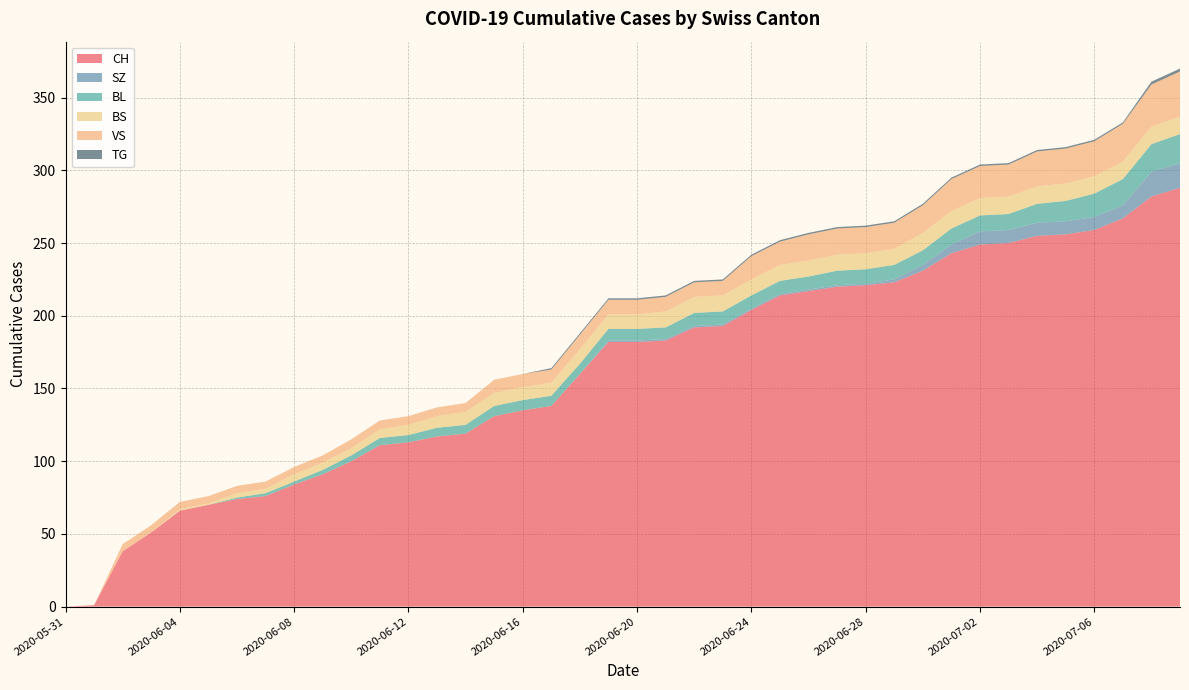

Reading right to left, what are all the values shown in this chart?

CH: 2020-07-09=288	2020-07-08=282	2020-07-07=267	2020-07-06=259	2020-07-05=256	2020-07-04=255	2020-07-03=250	2020-07-02=249	2020-07-01=243	2020-06-30=231	2020-06-29=223	2020-06-28=221	2020-06-27=220	2020-06-26=217	2020-06-25=214	2020-06-24=204	2020-06-23=193	2020-06-22=192	2020-06-21=183	2020-06-20=182	2020-06-19=182	2020-06-18=160	2020-06-17=138	2020-06-16=135	2020-06-15=131	2020-06-14=119	2020-06-13=117	2020-06-12=113	2020-06-11=111	2020-06-10=100	2020-06-09=91	2020-06-08=84	2020-06-07=76	2020-06-06=74	2020-06-05=70	2020-06-04=66	2020-06-03=51	2020-06-02=38	2020-06-01=1	2020-05-31=0
SZ: 2020-07-09=17	2020-07-08=17	2020-07-07=9	2020-07-06=9	2020-07-05=9	2020-07-04=9	2020-07-03=9	2020-07-02=9	2020-07-01=6	2020-06-30=4	2020-06-29=2	2020-06-28=1	2020-06-27=1	2020-06-26=1	2020-06-25=1	2020-06-24=1	2020-06-23=1	2020-06-22=1	2020-06-21=1	2020-06-20=1	2020-06-19=1	2020-06-18=0	2020-06-17=0	2020-06-16=0	2020-06-15=0	2020-06-14=0	2020-06-13=0	2020-06-12=0	2020-06-11=0	2020-06-10=0	2020-06-09=0	2020-06-08=0	2020-06-07=0	2020-06-06=0	2020-06-05=0	2020-06-04=0	2020-06-03=0	2020-06-02=0	2020-06-01=0	2020-05-31=0
BL: 2020-07-09=20	2020-07-08=19	2020-07-07=18	2020-07-06=16	2020-07-05=14	2020-07-04=13	2020-07-03=11	2020-07-02=11	2020-07-01=11	2020-06-30=10	2020-06-29=10	2020-06-28=10	2020-06-27=10	2020-06-26=9	2020-06-25=9	2020-06-24=9	2020-06-23=9	2020-06-22=9	2020-06-21=8	2020-06-20=8	2020-06-19=8	2020-06-18=7	2020-06-17=7	2020-06-16=7	2020-06-15=7	2020-06-14=6	2020-06-13=6	2020-06-12=5	2020-06-11=5	2020-06-10=4	2020-06-09=3	2020-06-08=2	2020-06-07=2	2020-06-06=1	2020-06-05=0	2020-06-04=0	2020-06-03=0	2020-06-02=0	2020-06-01=0	2020-05-31=0
BS: 2020-07-09=12	2020-07-08=12	2020-07-07=12	2020-07-06=12	2020-07-05=12	2020-07-04=12	2020-07-03=12	2020-07-02=12	2020-07-01=12	2020-06-30=12	2020-06-29=11	2020-06-28=11	2020-06-27=11	2020-06-26=11	2020-06-25=11	2020-06-24=11	2020-06-23=11	2020-06-22=11	2020-06-21=11	2020-06-20=10	2020-06-19=10	2020-06-18=10	2020-06-17=9	2020-06-16=9	2020-06-15=9	2020-06-14=9	2020-06-13=8	2020-06-12=7	2020-06-11=6	2020-06-10=5	2020-06-09=5	2020-06-08=5	2020-06-07=3	2020-06-06=3	2020-06-05=1	2020-06-04=1	2020-06-03=0	2020-06-02=0	2020-06-01=0	2020-05-31=0
VS: 2020-07-09=31	2020-07-08=29	2020-07-07=26	2020-07-06=24	2020-07-05=24	2020-07-04=24	2020-07-03=22	2020-07-02=22	2020-07-01=22	2020-06-30=19	2020-06-29=18	2020-06-28=18	2020-06-27=18	2020-06-26=18	2020-06-25=16	2020-06-24=16	2020-06-23=10	2020-06-22=10	2020-06-21=10	2020-06-20=10	2020-06-19=10	2020-06-18=10	2020-06-17=9	2020-06-16=9	2020-06-15=9	2020-06-14=6	2020-06-13=6	2020-06-12=6	2020-06-11=6	2020-06-10=6	2020-06-09=5	2020-06-08=5	2020-06-07=5	2020-06-06=5	2020-06-05=5	2020-06-04=5	2020-06-03=5	2020-06-02=5	2020-06-01=0	2020-05-31=0
TG: 2020-07-09=2	2020-07-08=2	2020-07-07=1	2020-07-06=1	2020-07-05=1	2020-07-04=1	2020-07-03=1	2020-07-02=1	2020-07-01=1	2020-06-30=1	2020-06-29=1	2020-06-28=1	2020-06-27=1	2020-06-26=1	2020-06-25=1	2020-06-24=1	2020-06-23=1	2020-06-22=1	2020-06-21=1	2020-06-20=1	2020-06-19=1	2020-06-18=1	2020-06-17=1	2020-06-16=0	2020-06-15=0	2020-06-14=0	2020-06-13=0	2020-06-12=0	2020-06-11=0	2020-06-10=0	2020-06-09=0	2020-06-08=0	2020-06-07=0	2020-06-06=0	2020-06-05=0	2020-06-04=0	2020-06-03=0	2020-06-02=0	2020-06-01=0	2020-05-31=0